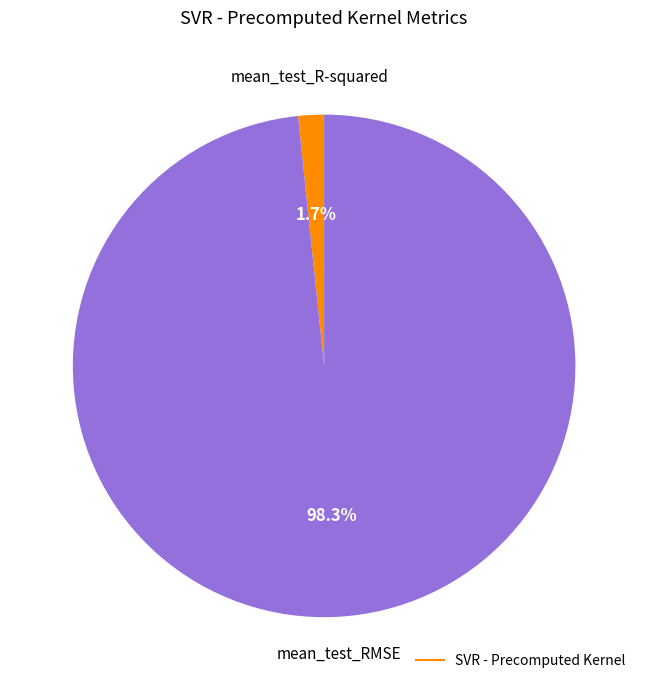

Is there a majority slice in this chart?

Yes